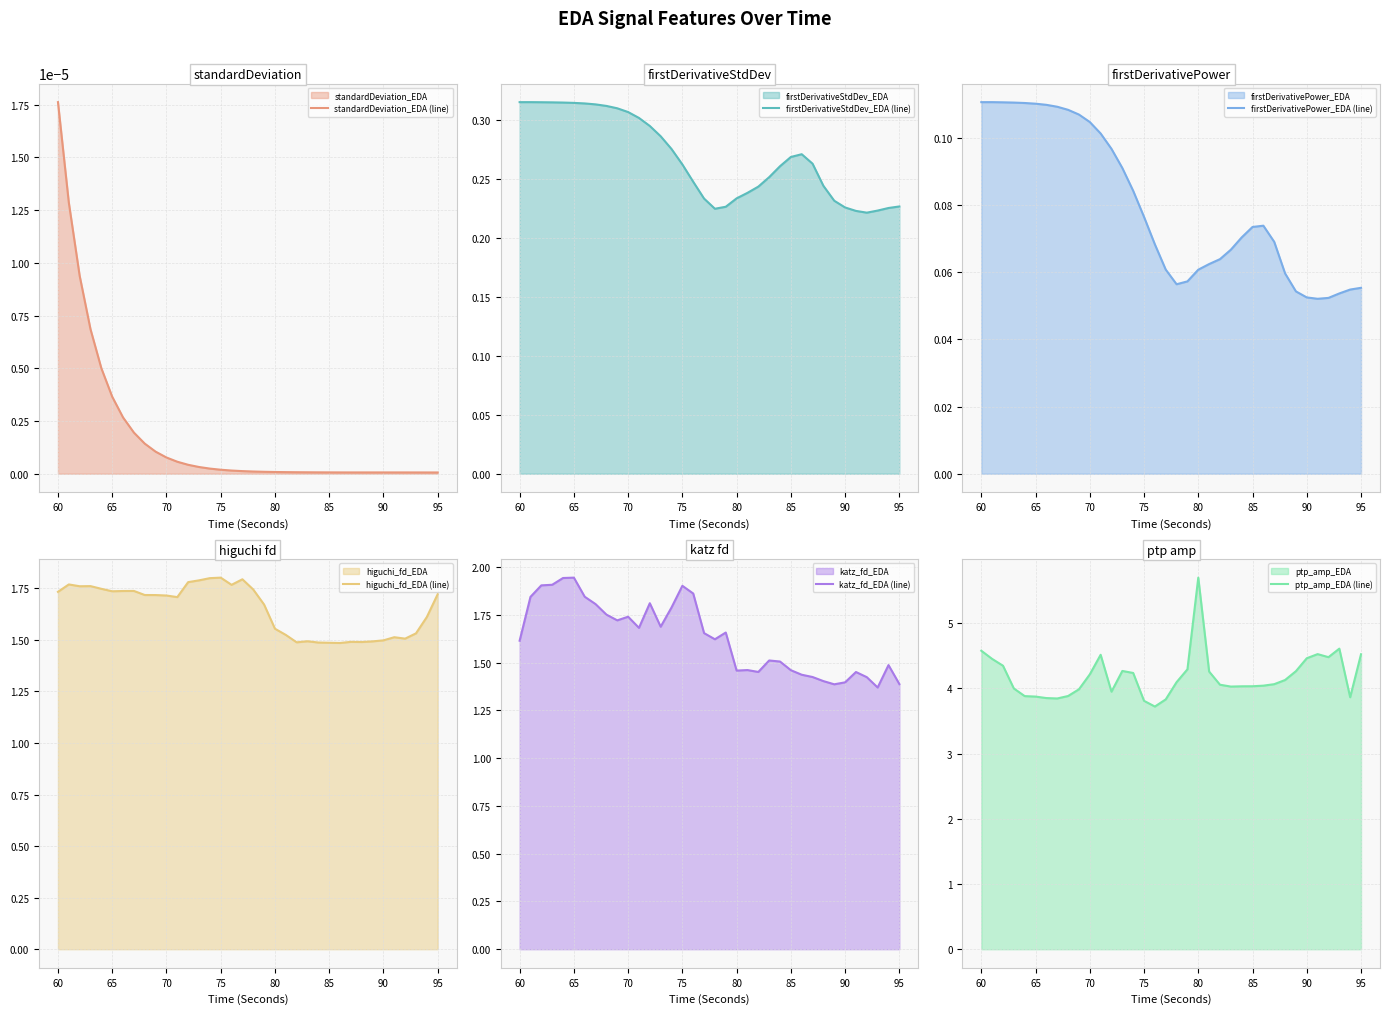

True or false: firstDerivativePower_EDA (line) has more than 2 points higher than both neighbors.

False